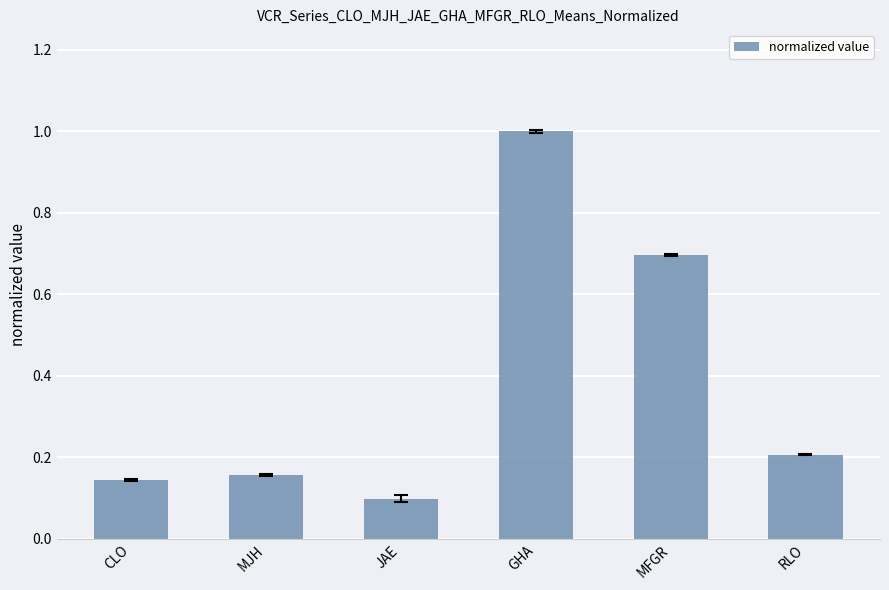

What is the label of the 2nd bar from the right?

MFGR